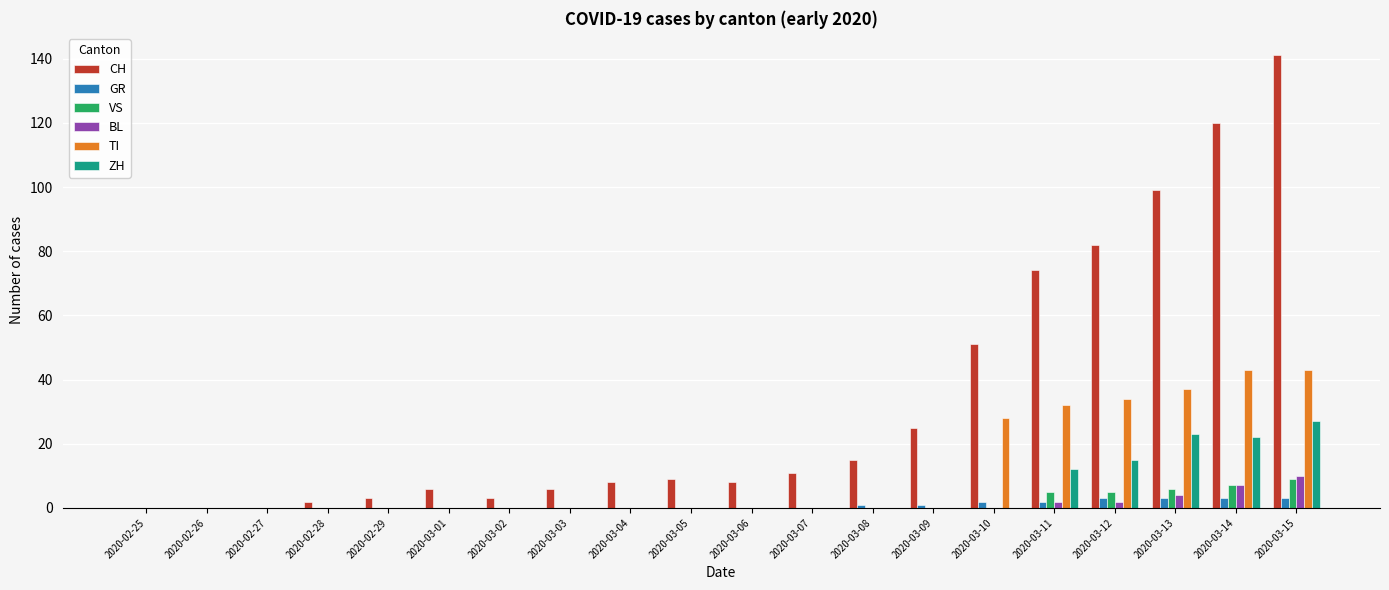

Is it true that GR equals 0 at 2020-02-27?

True